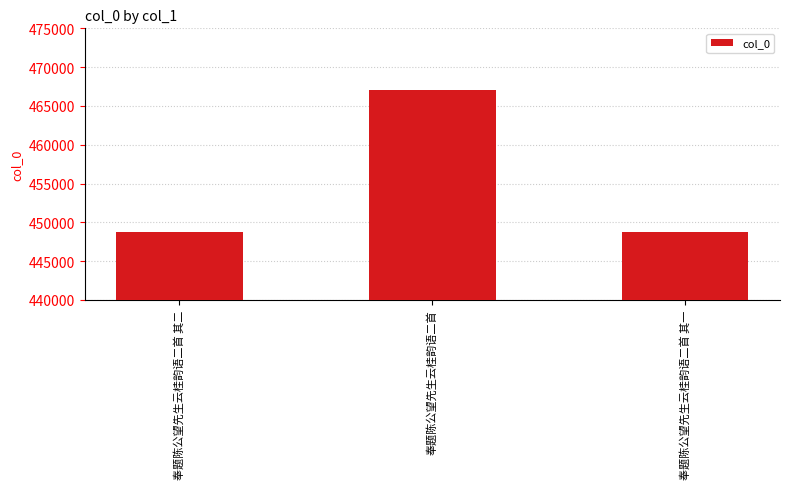

What is the difference between the values at 奉题陈公望先生云桂韵语二首 其一 and 奉题陈公望先生云桂韵语二首 其二?

1